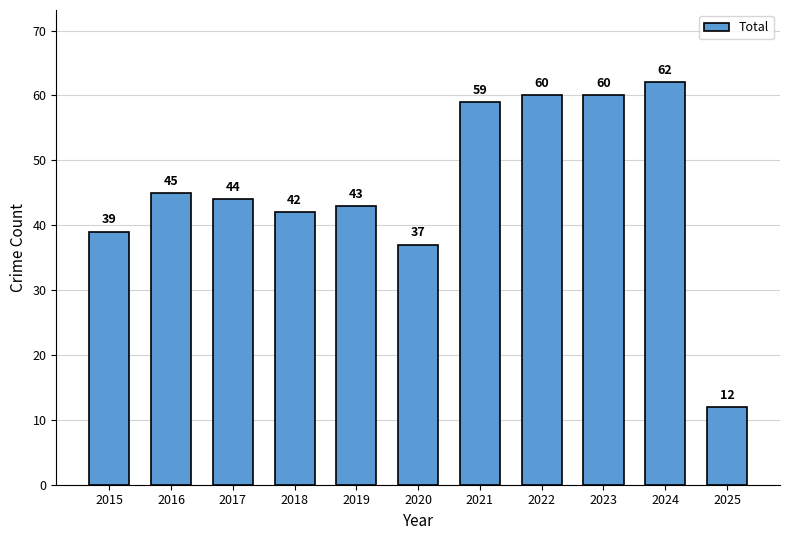

What value does the data have at 2016?

45